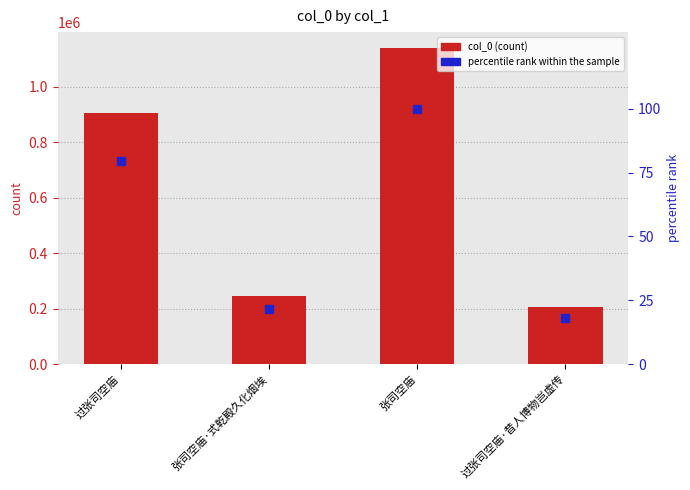

Which series has the largest range (max minus min)?

col_0